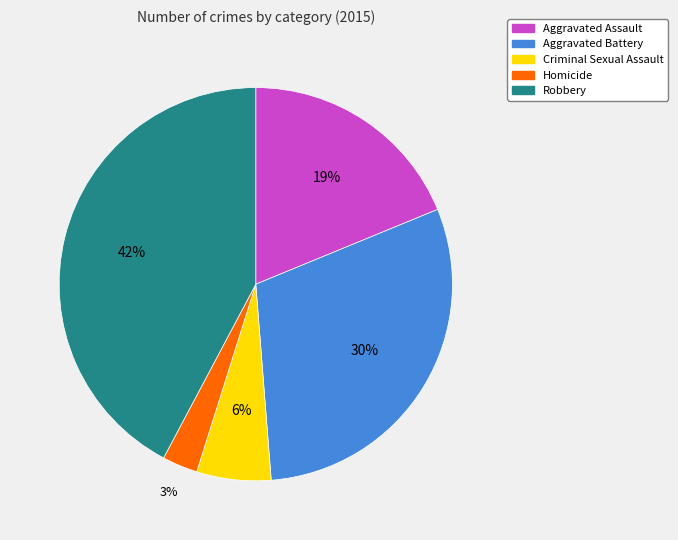

To the nearest percent, what portion does Aggravated Assault represent?

19%